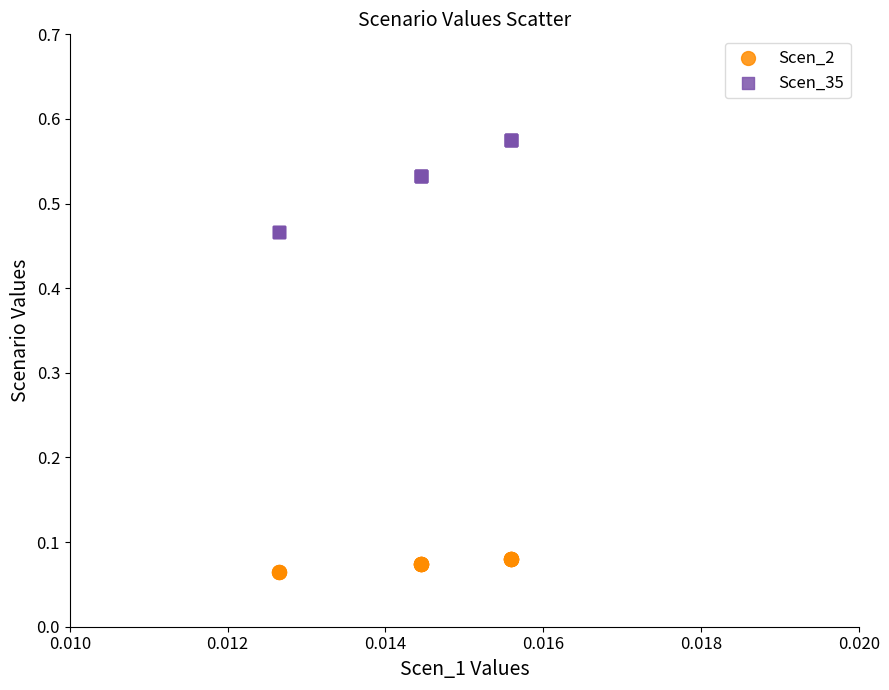

Which series reaches the minimum Y coordinate?

Scen_2